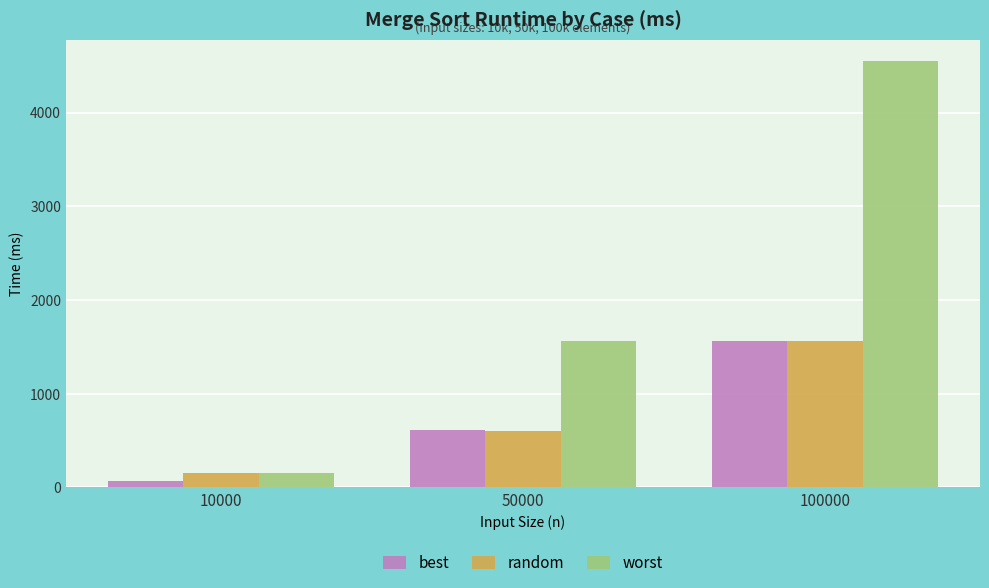

At which label does random reach its peak?

100000